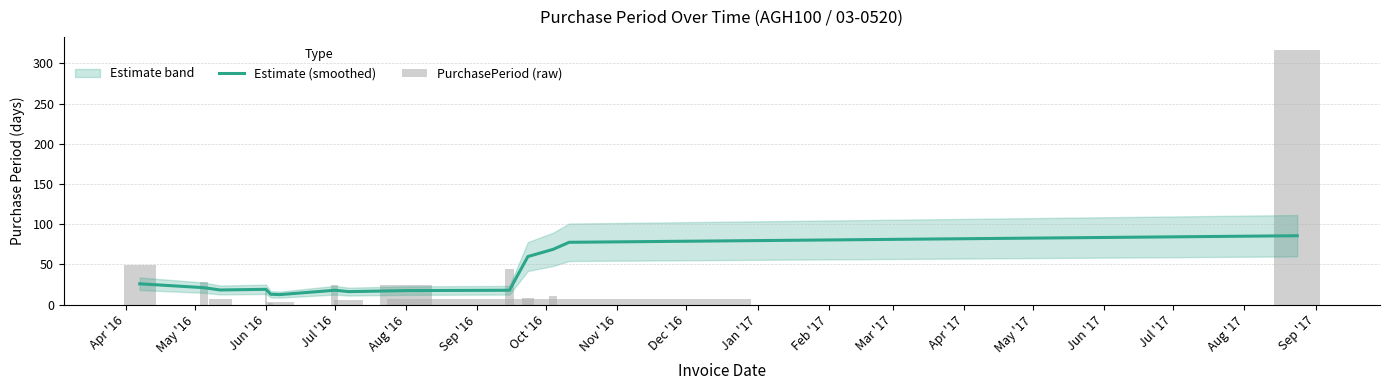

What is the smallest value displayed?

2.0